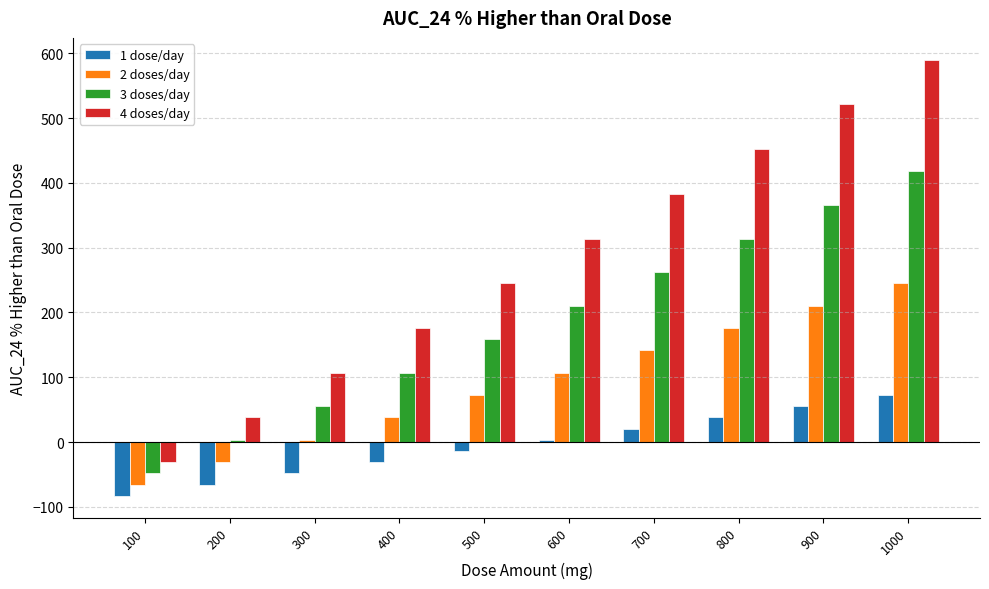

At which category is the sum across all series the highest?

1000